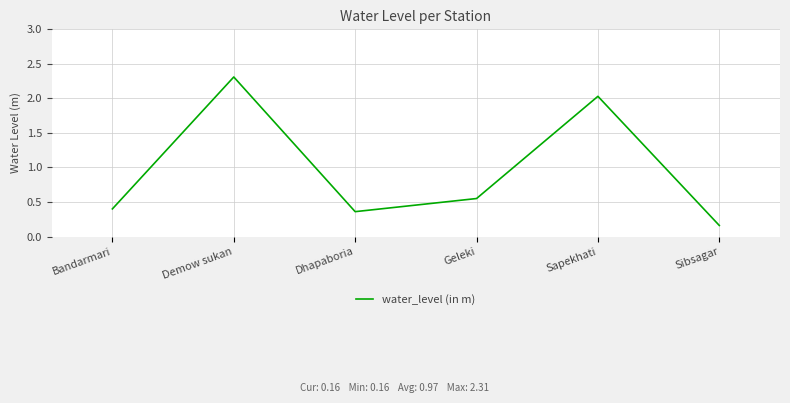

True or false: the data has more than 2 interior local peaks.

False